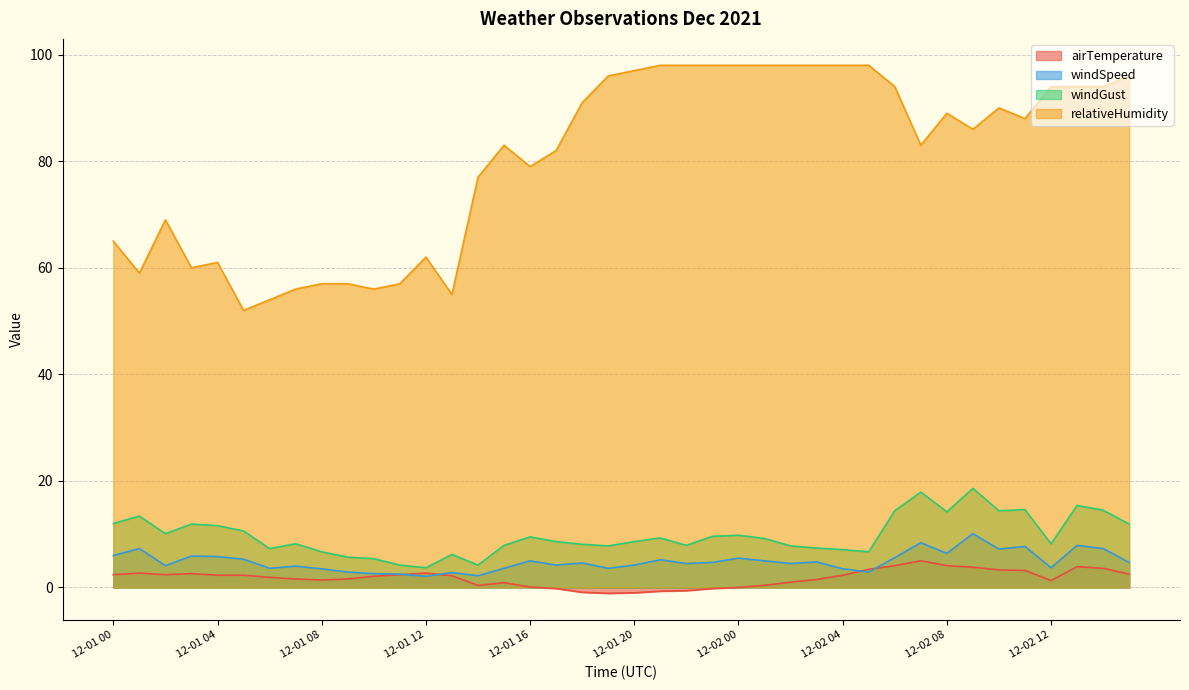

What is the average value of the relativeHumidity series?

80.4